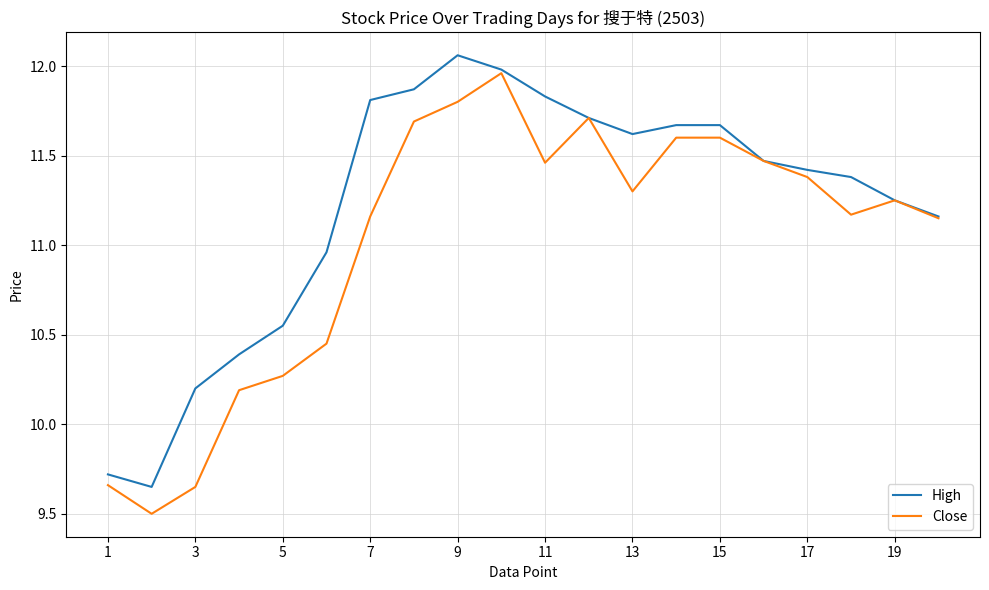

Which series has the largest total across all categories?

High